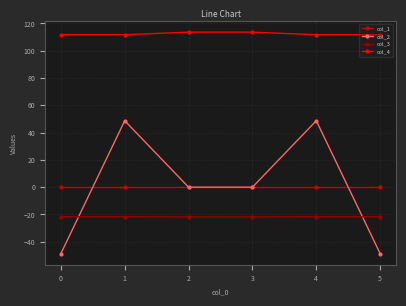

At how many categories does at least one series exceed 13?

6